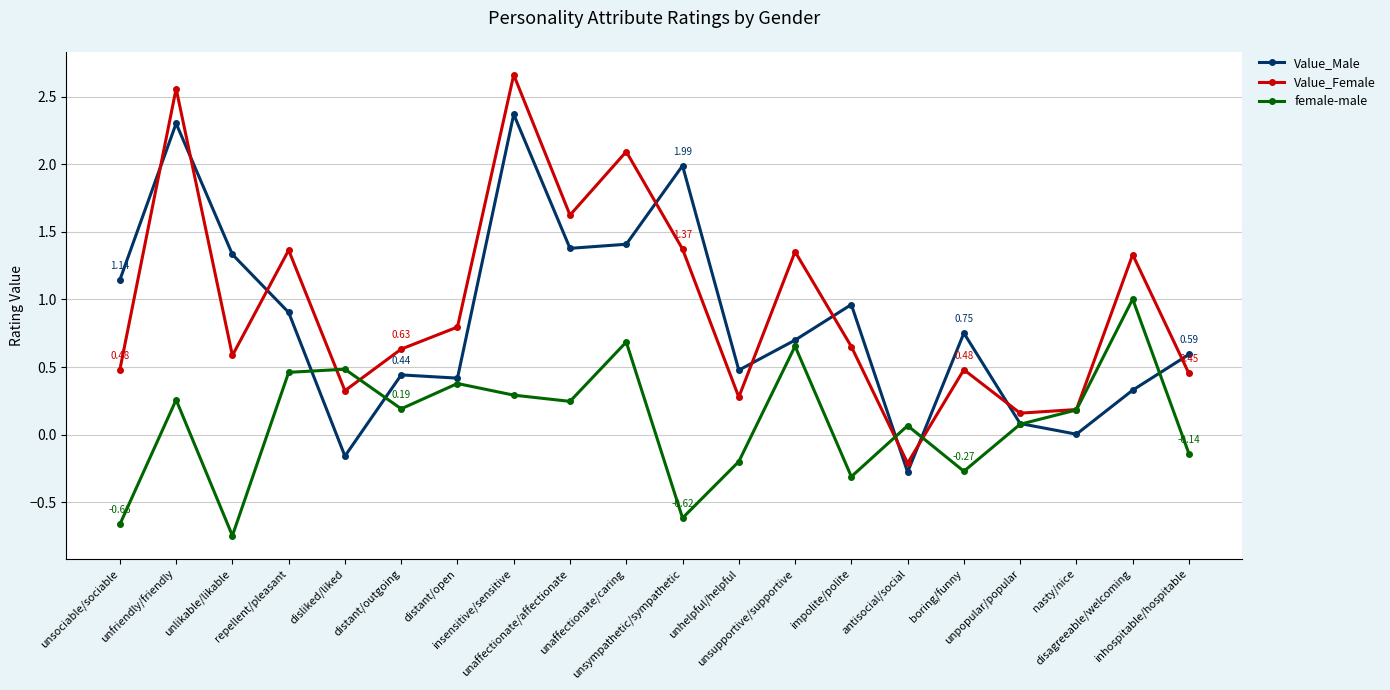

In Value_Female, how many points are higher than both neighbors (excluding endpoints)?

7